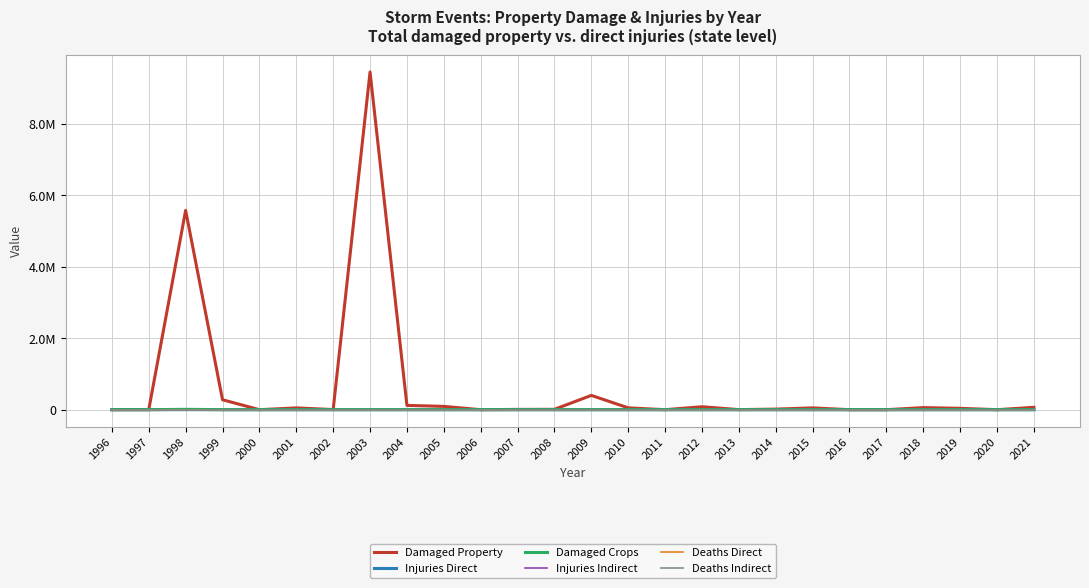

Which category has the lowest value across all series?

1996